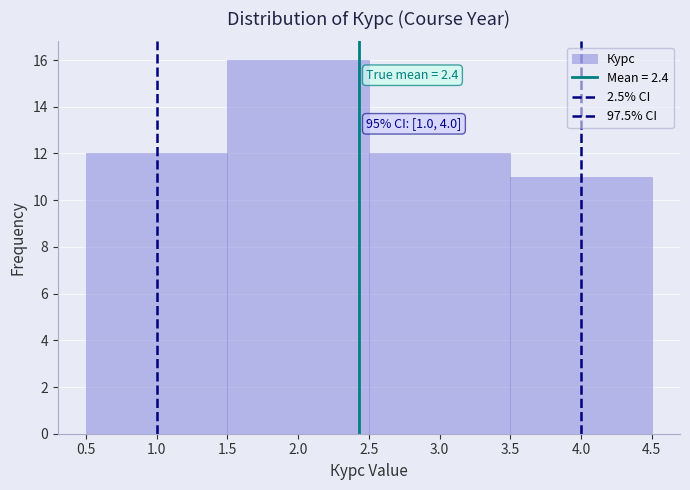

Over which range of the x-axis is the bar tallest?

1.5 to 2.5